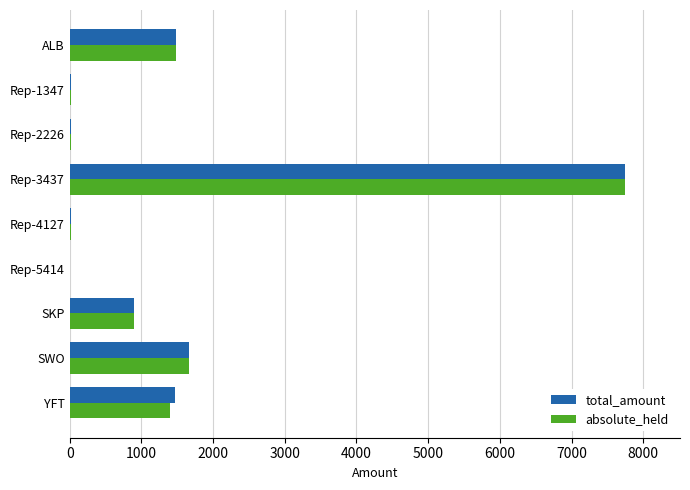

Where is total_amount nearest to the value 3872?

SWO